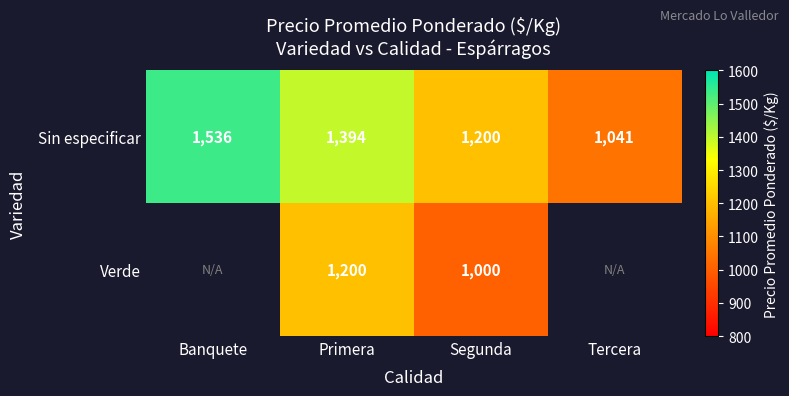

Rank the series at Segunda from lowest to highest value.

Verde, Sin especificar